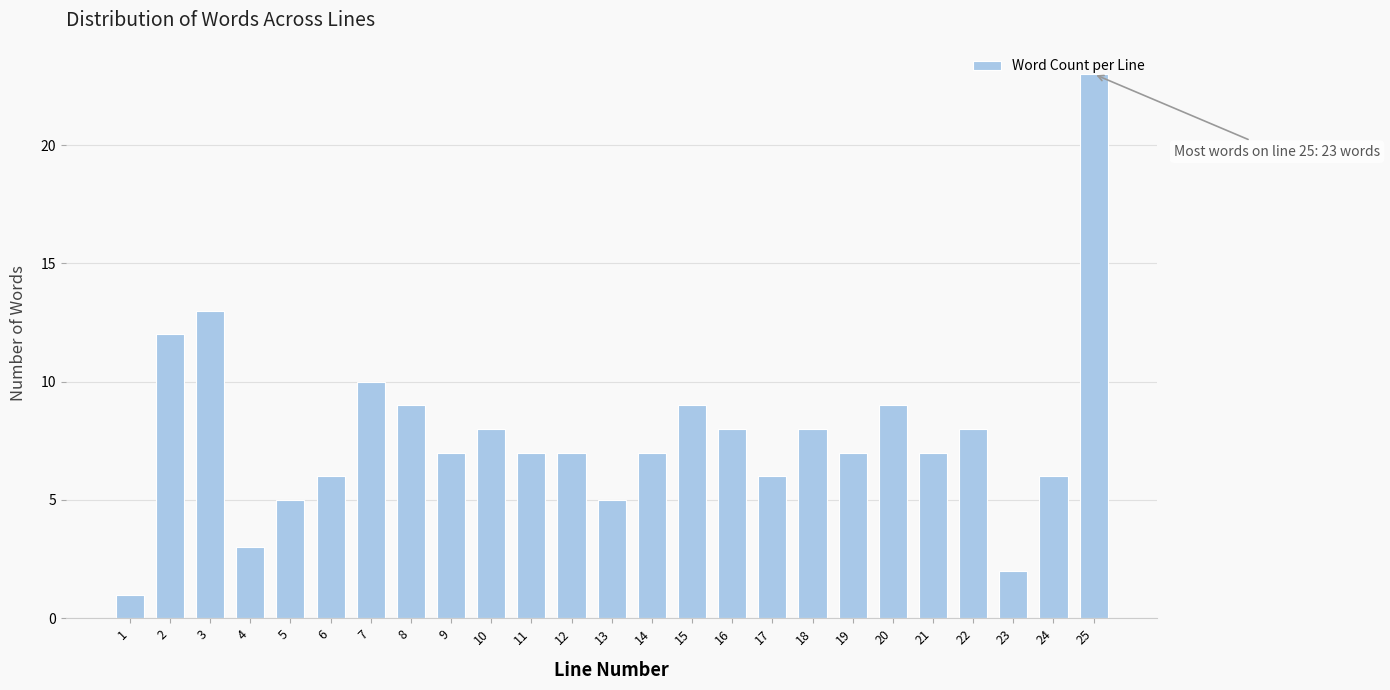

Read the value at 16.

8